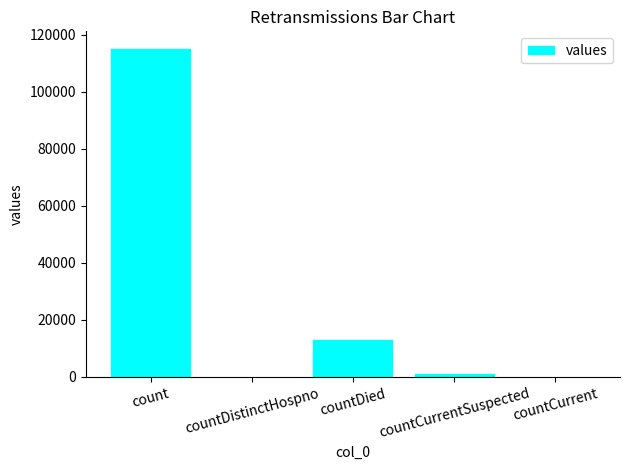

How many series are shown in this chart?

1